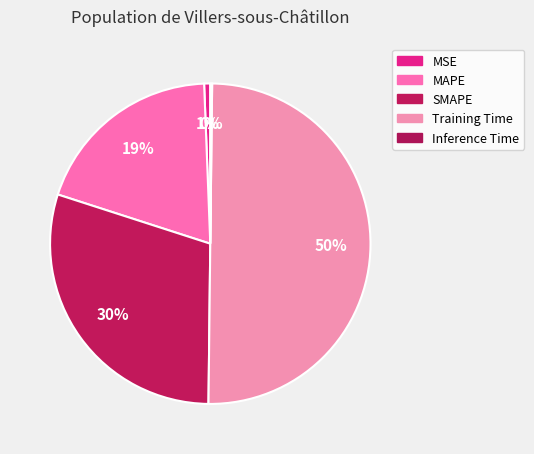

To the nearest percent, what percentage of the pie is Training Time?

50%